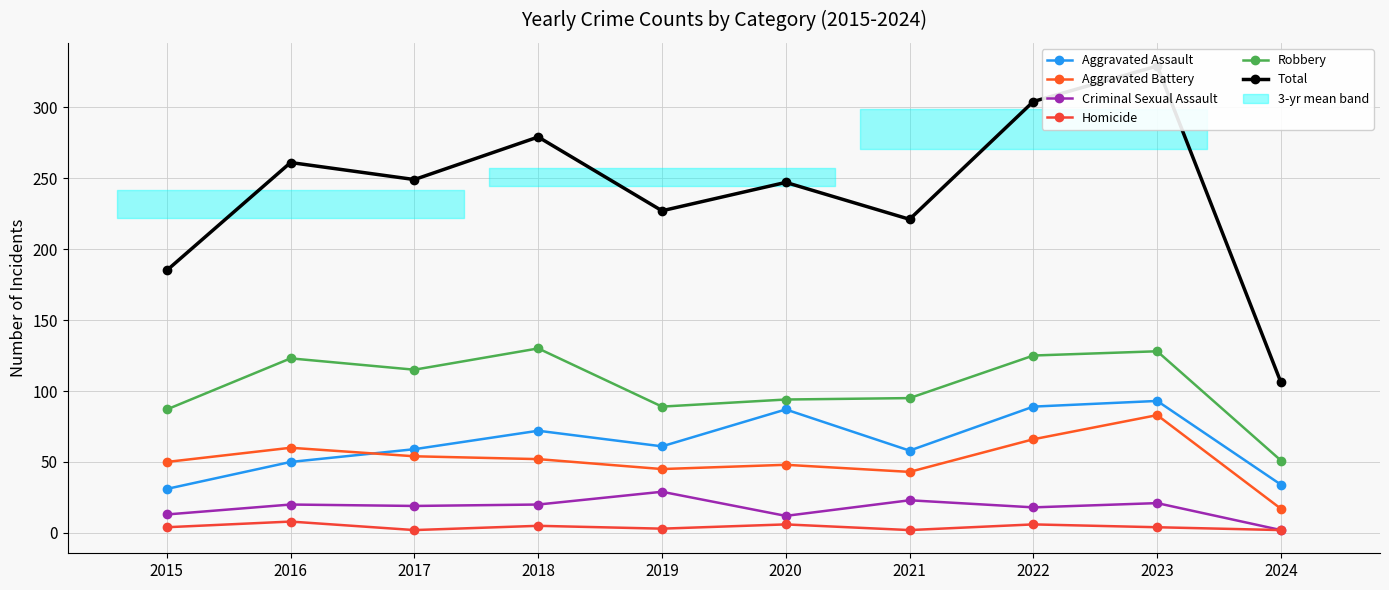

What is the greatest value displayed?

329